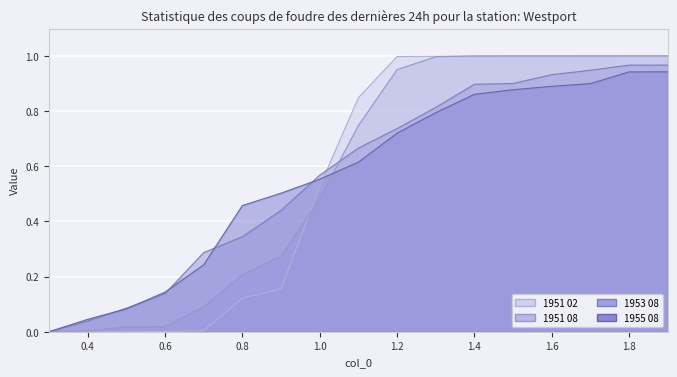

The 1951 08 series shows 1.7 at 1.9. True or false?

False